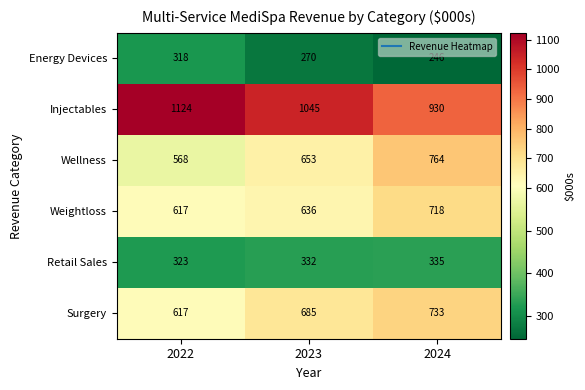

Is the value of Energy Devices at 2024 greater than the value of Surgery at 2024?

No